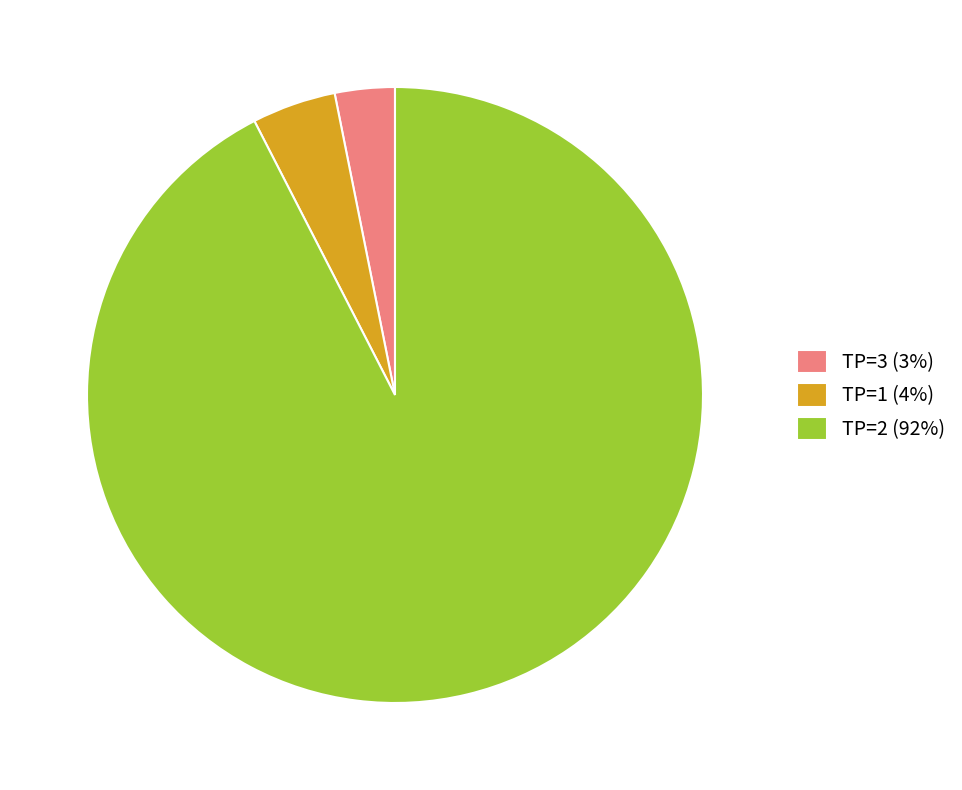

Rank the categories by value from lowest to highest.

TP=3 (3%), TP=1 (4%), TP=2 (92%)